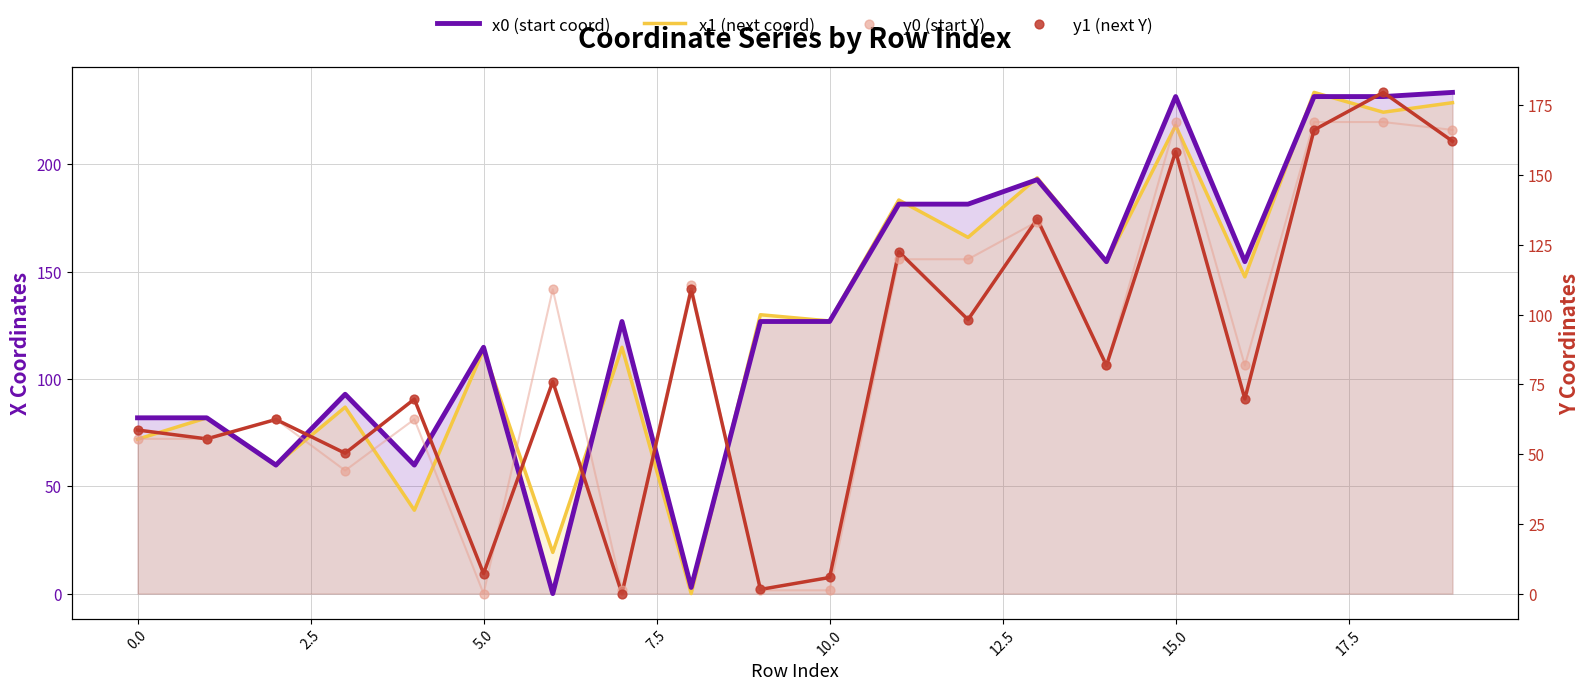

At which category is the sum across all series the highest?

18